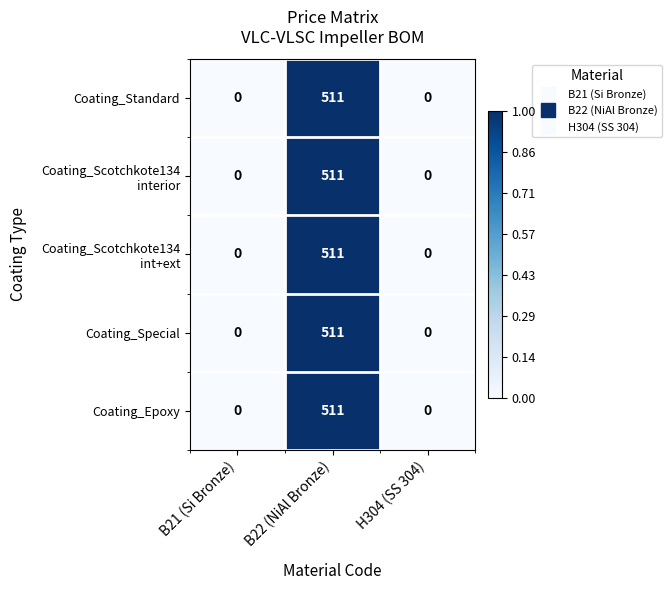

What value does the Coating_Standard series have at B22 (NiAl Bronze), to the nearest 100?

500